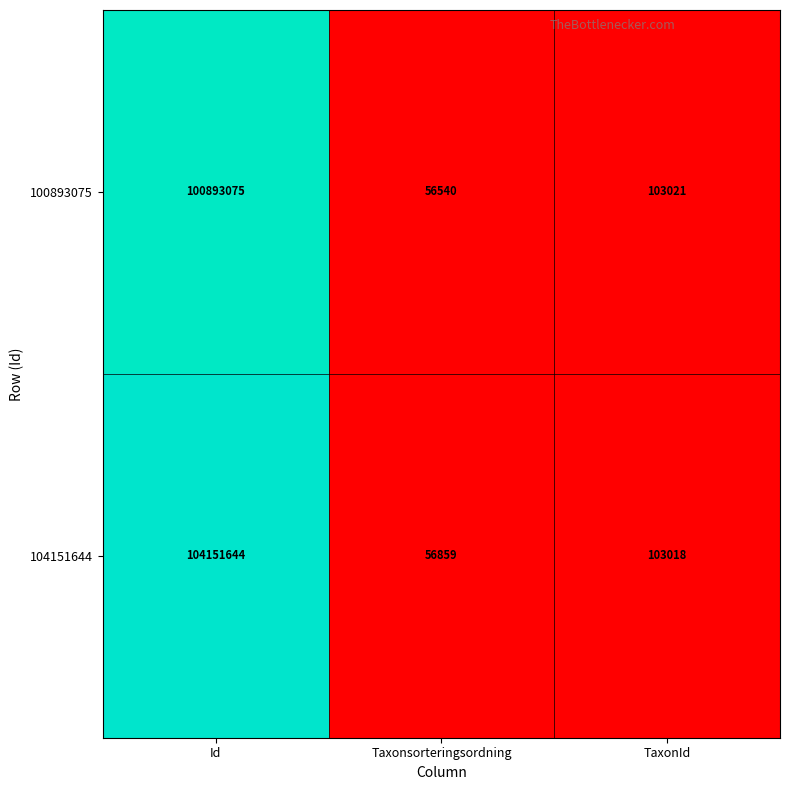

List the series in order of their peak value, lowest first.

100893075, 104151644